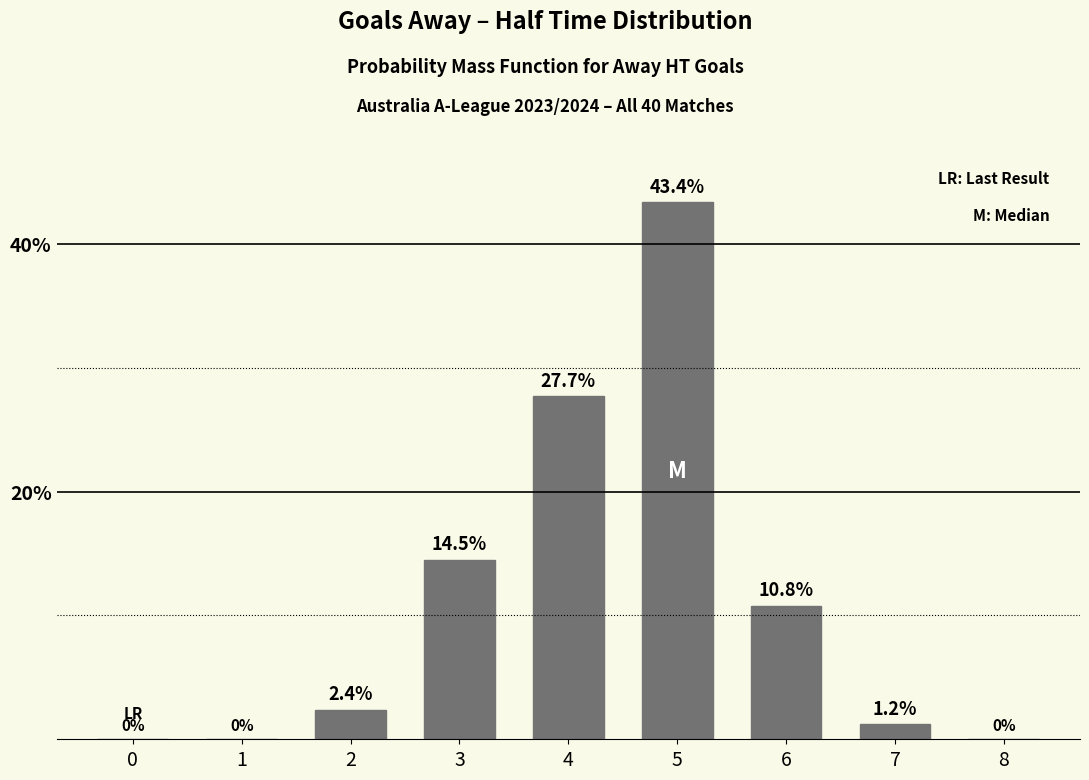

How many categories are shown in the chart?

9